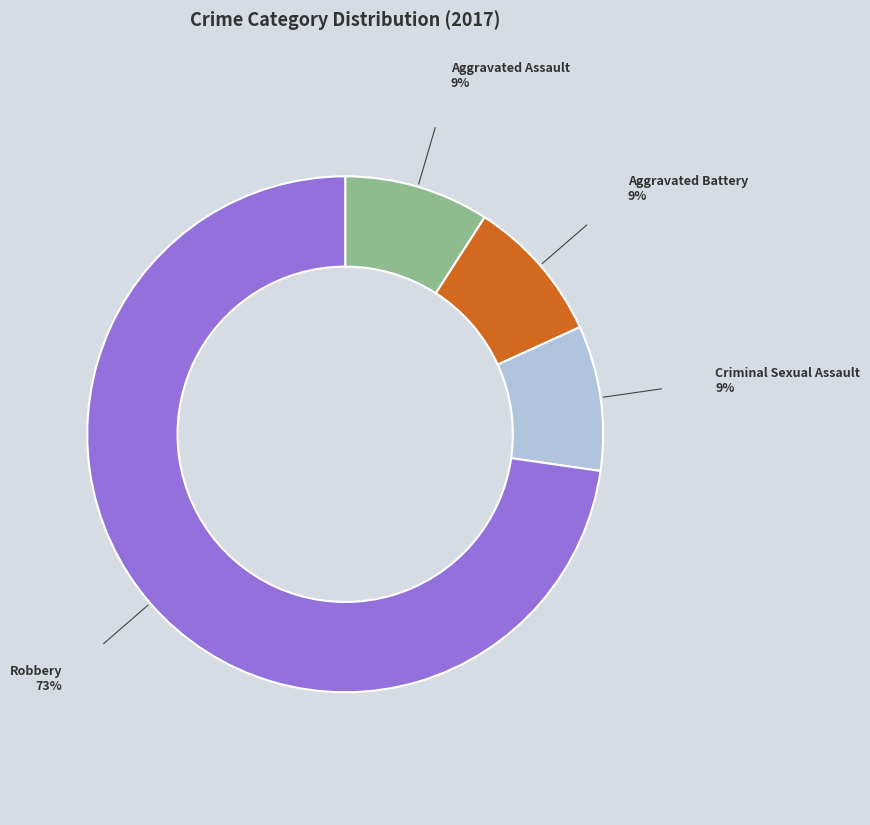

What is the ratio of the value at Robbery to the value at Aggravated Assault?

8.0